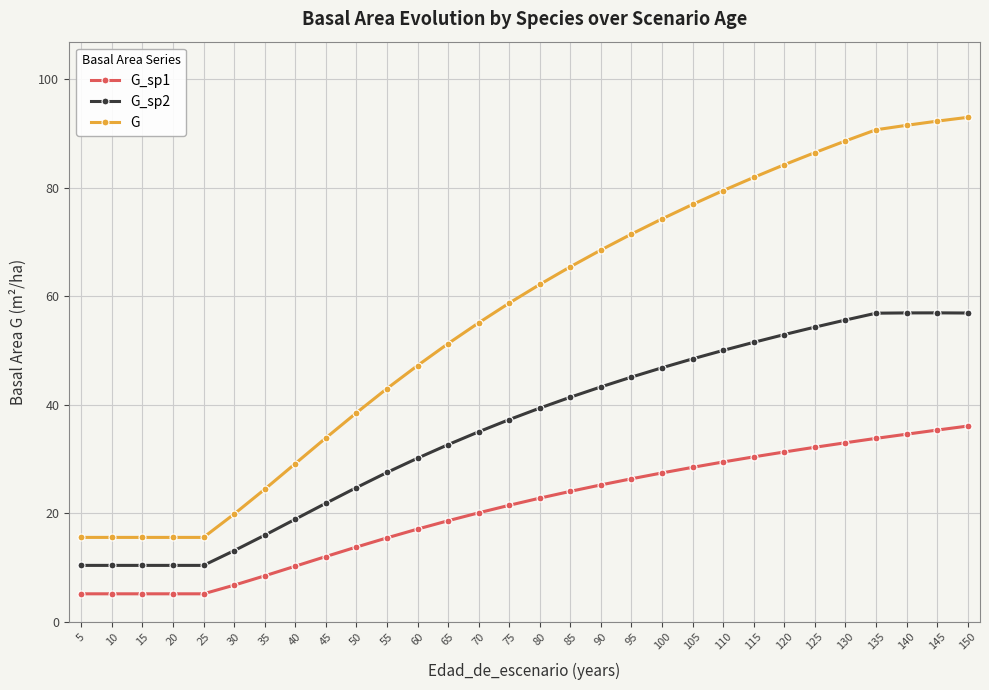

What is the minimum value for G_sp2?

10.4